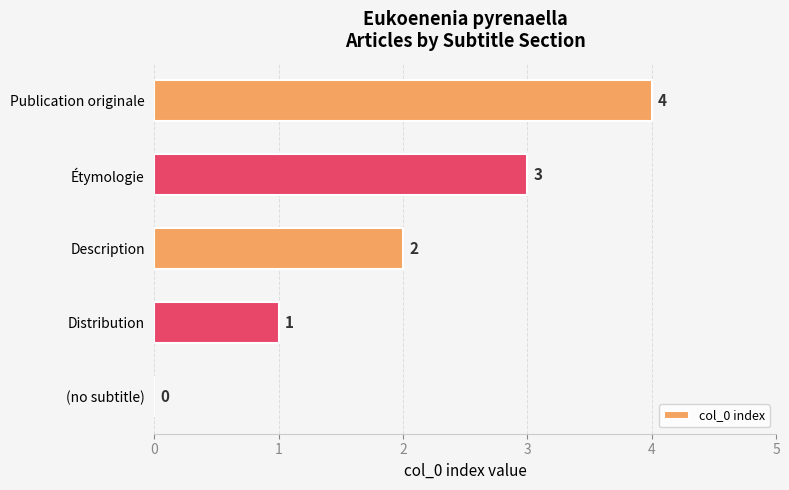

Between Publication originale and Description, which is larger?

Publication originale